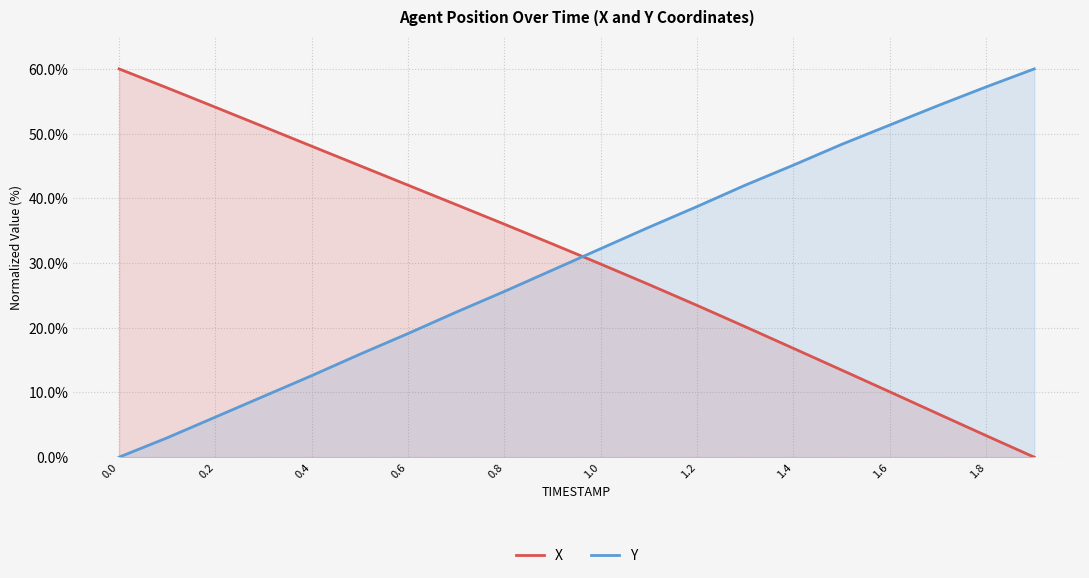

Count the number of data series in this chart.

2